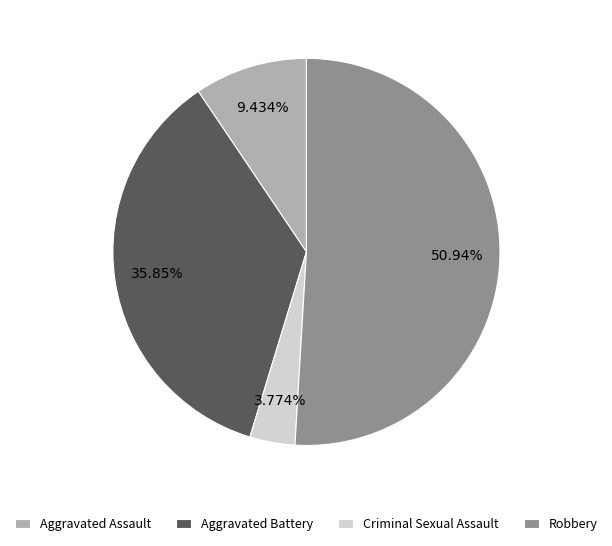

Is Robbery the majority of the pie?

Yes